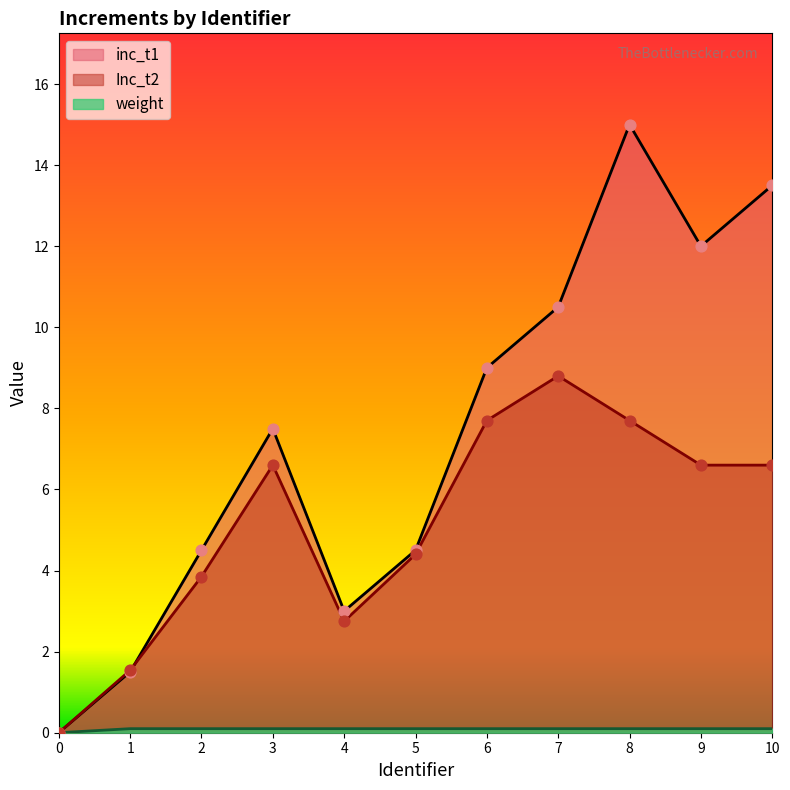

What are all the series names shown in the legend?

inc_t1, Inc_t2, weight